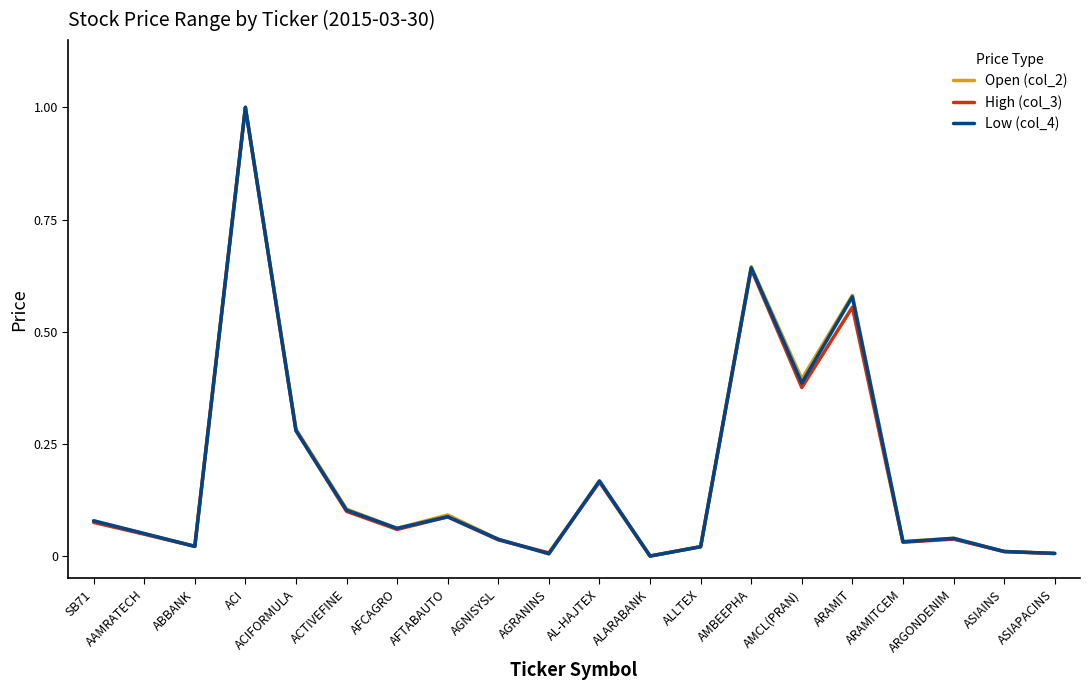

Is the value of Open (col_2) at ARAMIT greater than the value of High (col_3) at ACIFORMULA?

Yes